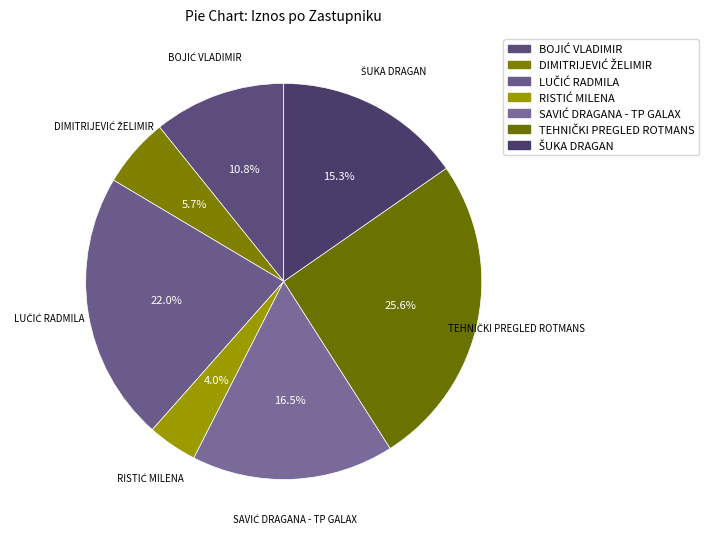

Does DIMITRIJEVIĆ ŽELIMIR account for over 50% of the chart?

No